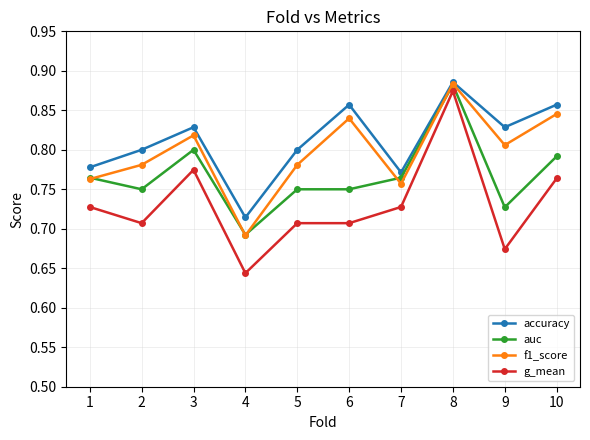

True or false: f1_score and g_mean cross at least once.

False